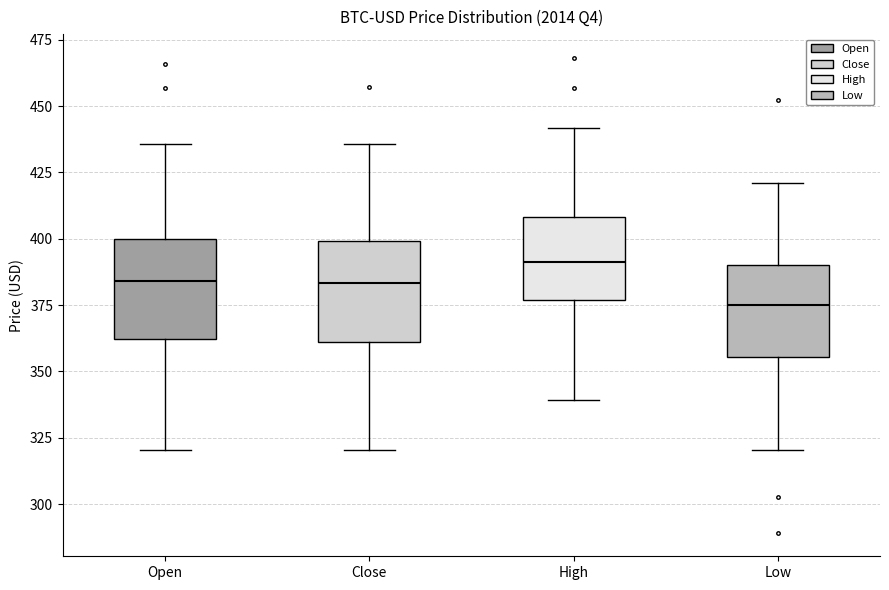

Reading left to right, read every box against the y-axis: the position of its median line, the range the box covers, and the ends of its whiskers. The values are not printed on the chart, so give them approximately, as read against the axis.

Open: median 385, box 360 to 400, whiskers 320 to 435
Close: median 385, box 360 to 400, whiskers 320 to 435
High: median 390, box 375 to 410, whiskers 340 to 440
Low: median 375, box 355 to 390, whiskers 320 to 420